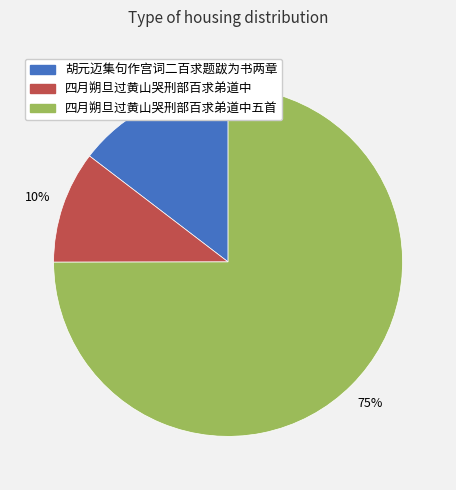

To the nearest percent, what percentage of the pie is 胡元迈集句作宫词二百求题跋为书两章?

15%